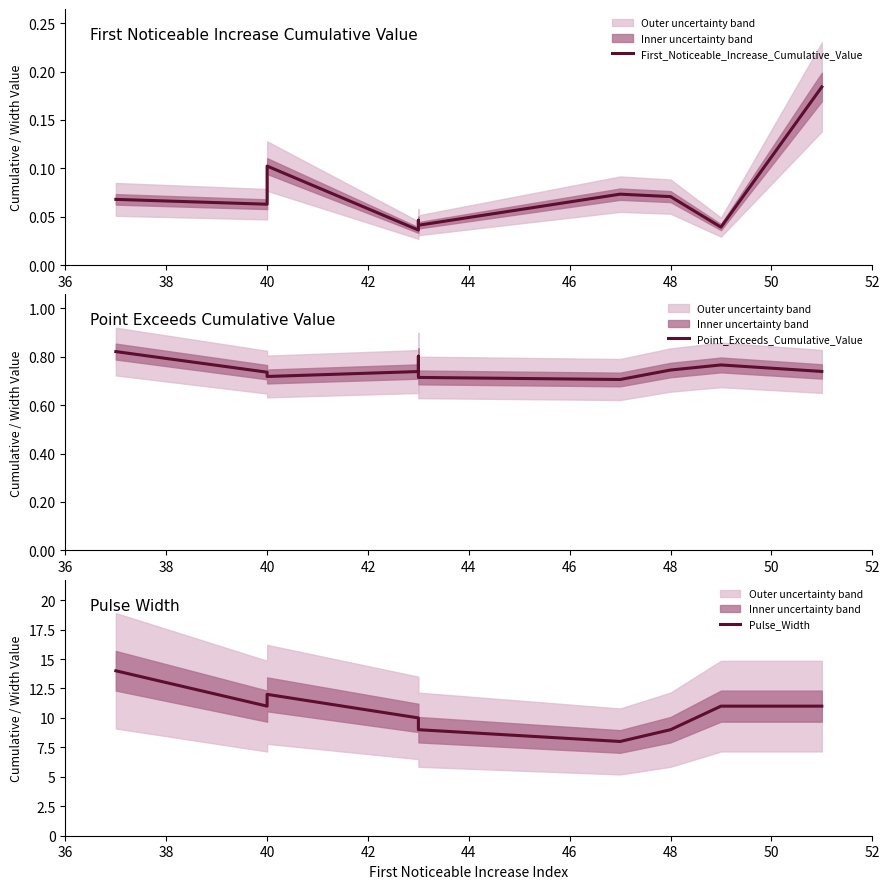

What is the difference between the second highest and minimum values in the Pulse_Width series?

4.0